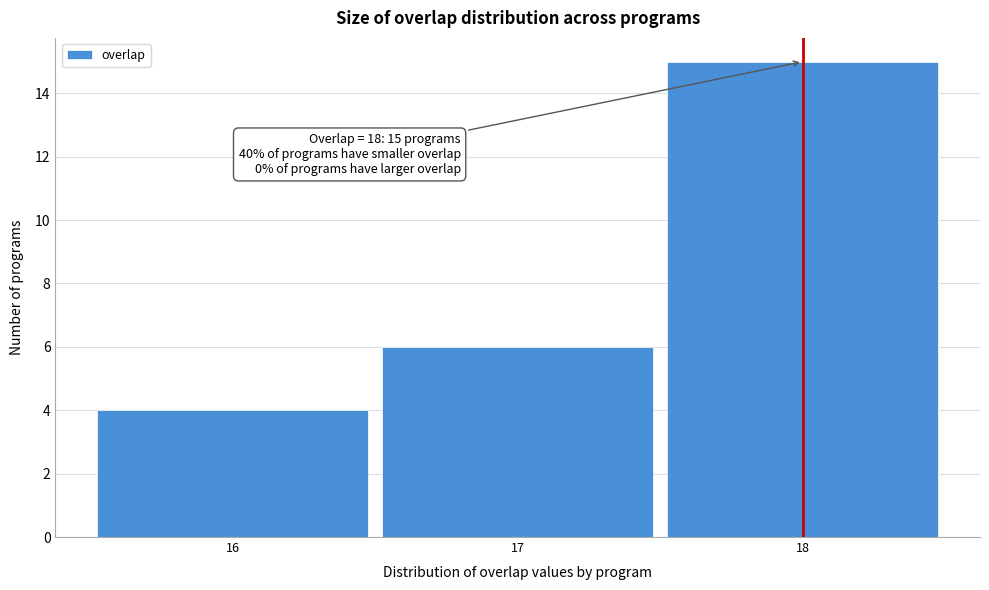

Over which range of the x-axis is the bar tallest?

17.5 to 18.5